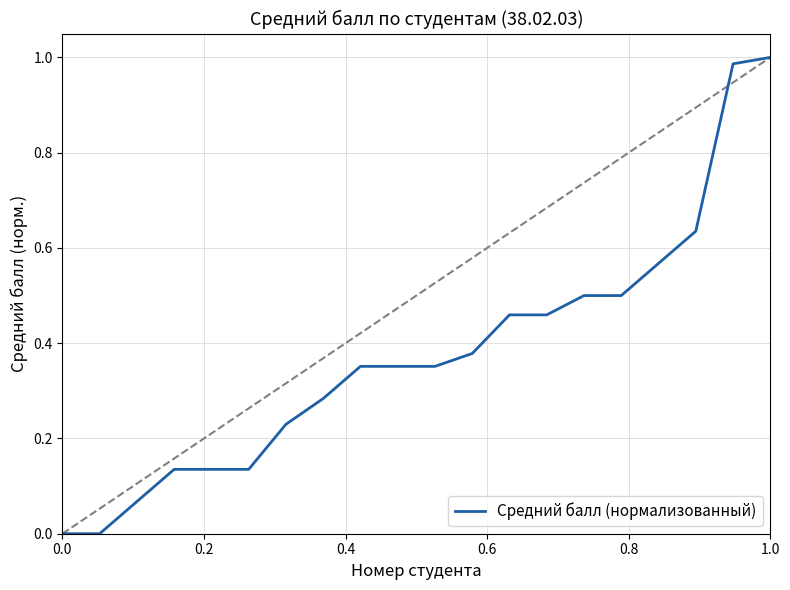

How many series are shown in this chart?

1